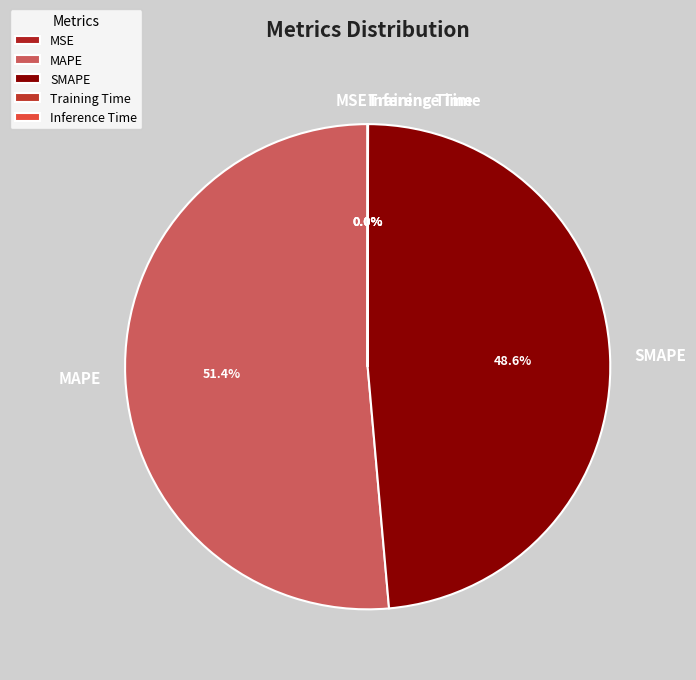

Which slice is the largest?

MAPE